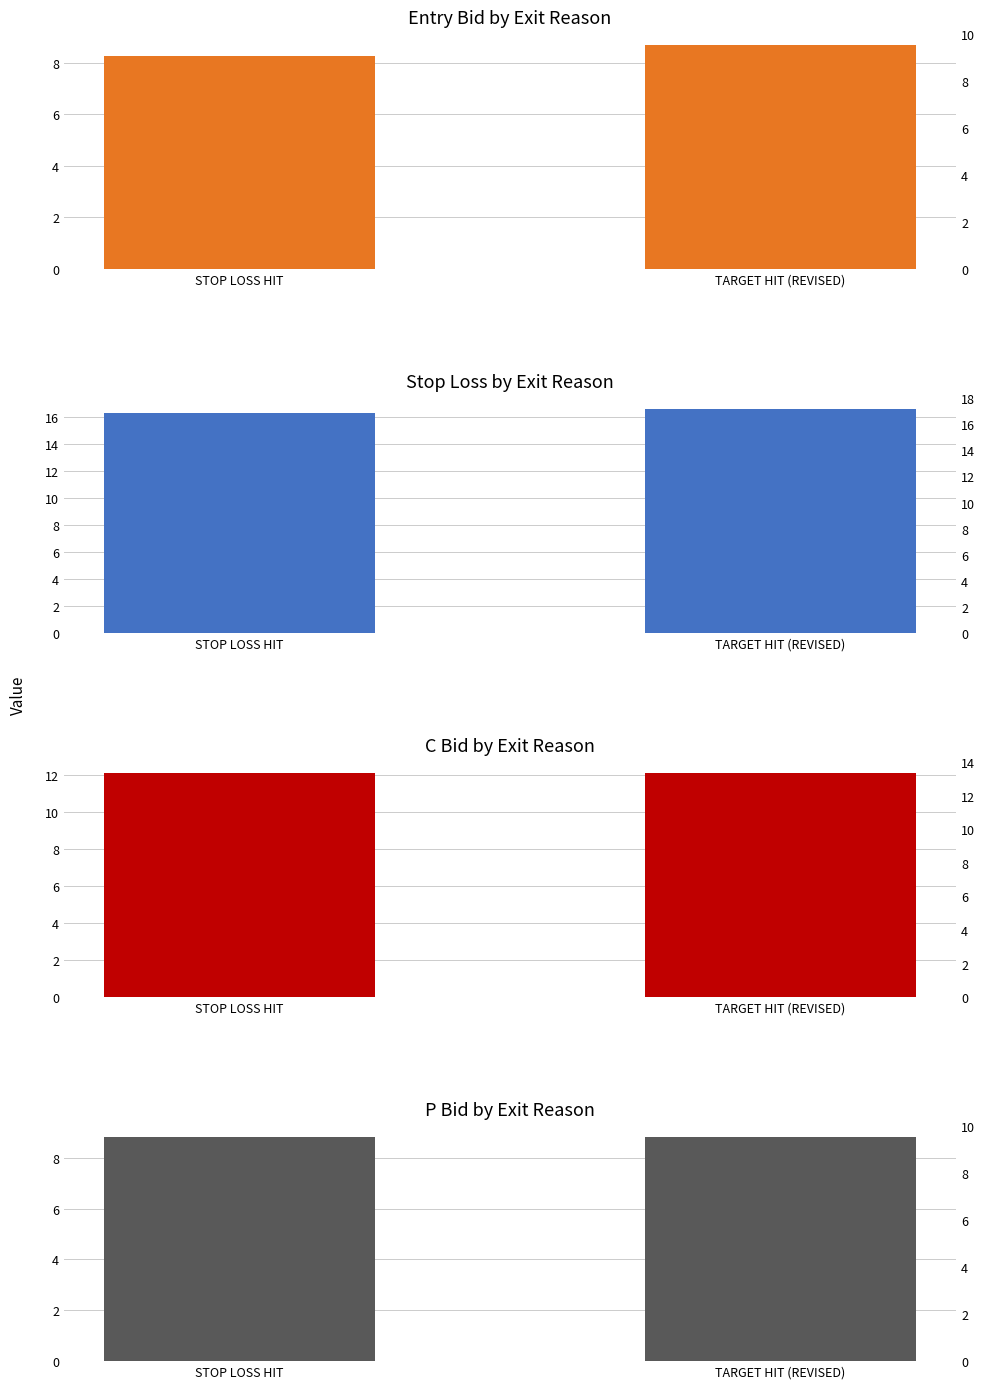

Reading left to right, what are all the values shown in this chart?

entry_bid: STOP LOSS HIT=8.3	TARGET HIT (REVISED)=8.7
sl: STOP LOSS HIT=16.3	TARGET HIT (REVISED)=16.6
c_bid: STOP LOSS HIT=12.1	TARGET HIT (REVISED)=12.1
p_bid: STOP LOSS HIT=8.8	TARGET HIT (REVISED)=8.8